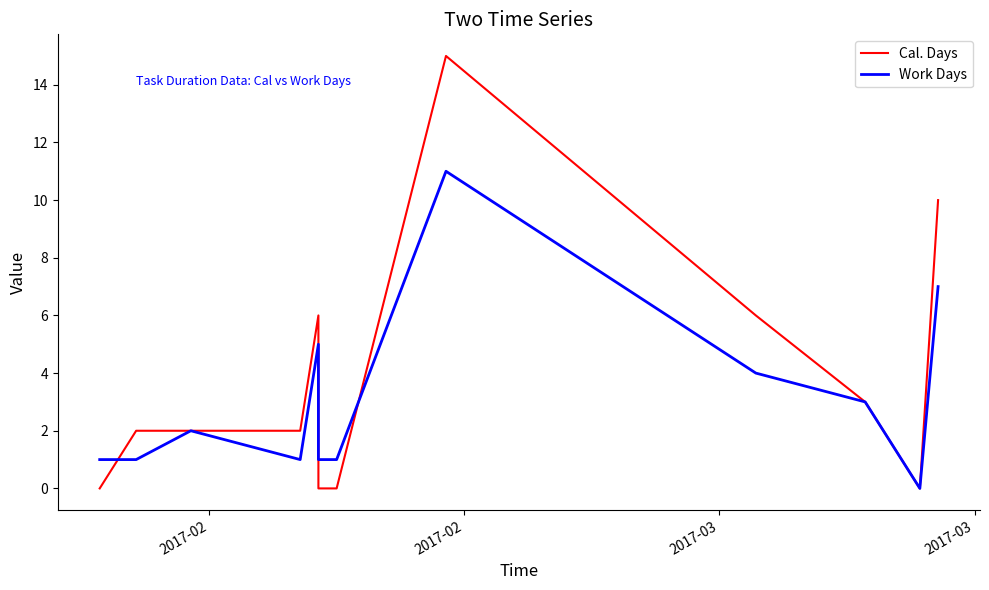

What is the highest value of the Work Days series?

11